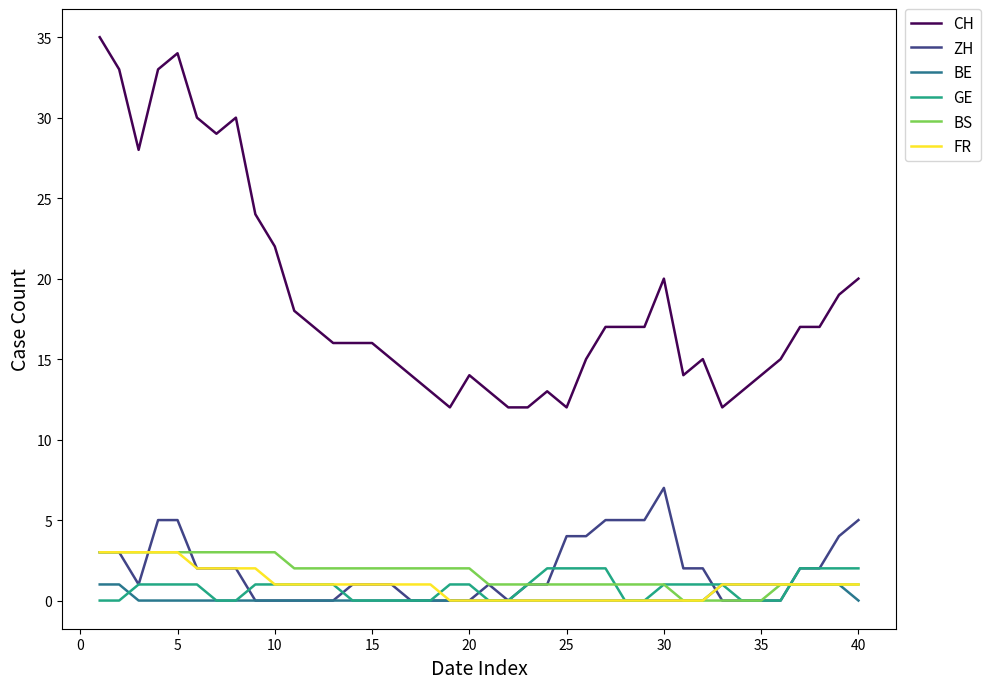

Which series has the largest total across all categories?

CH